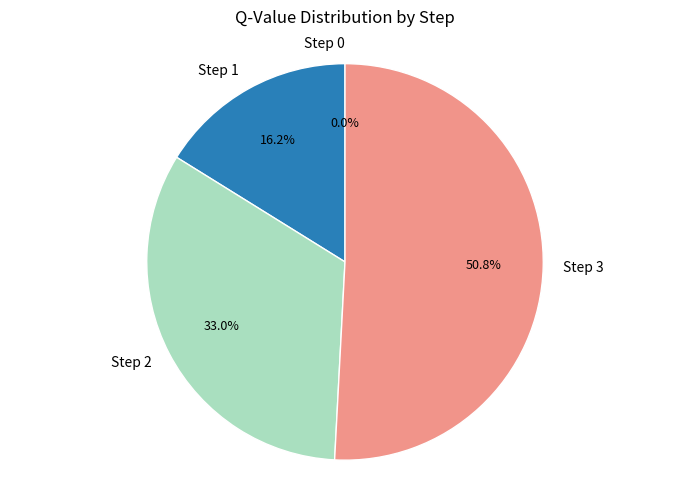

Is it true that Step 2 is 22% of the pie?

False